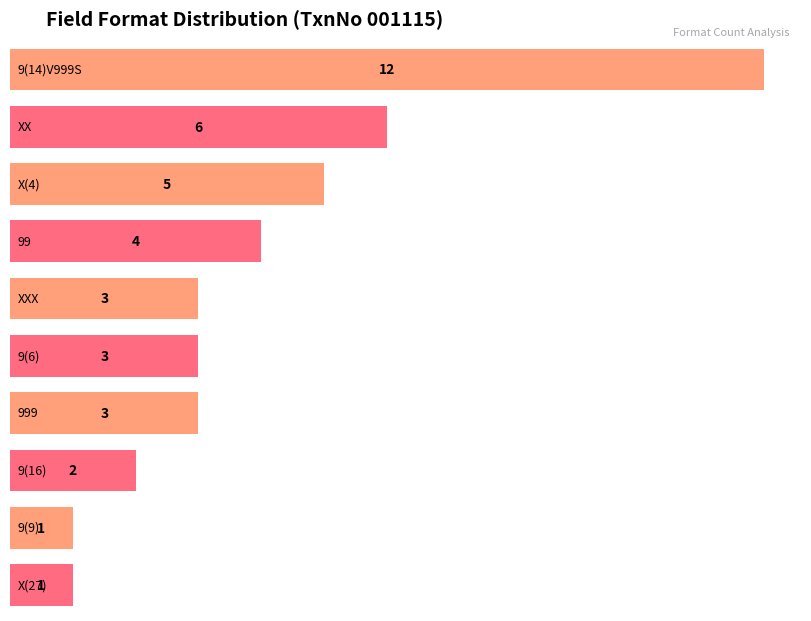

How many values in the Count series are below 3?

3